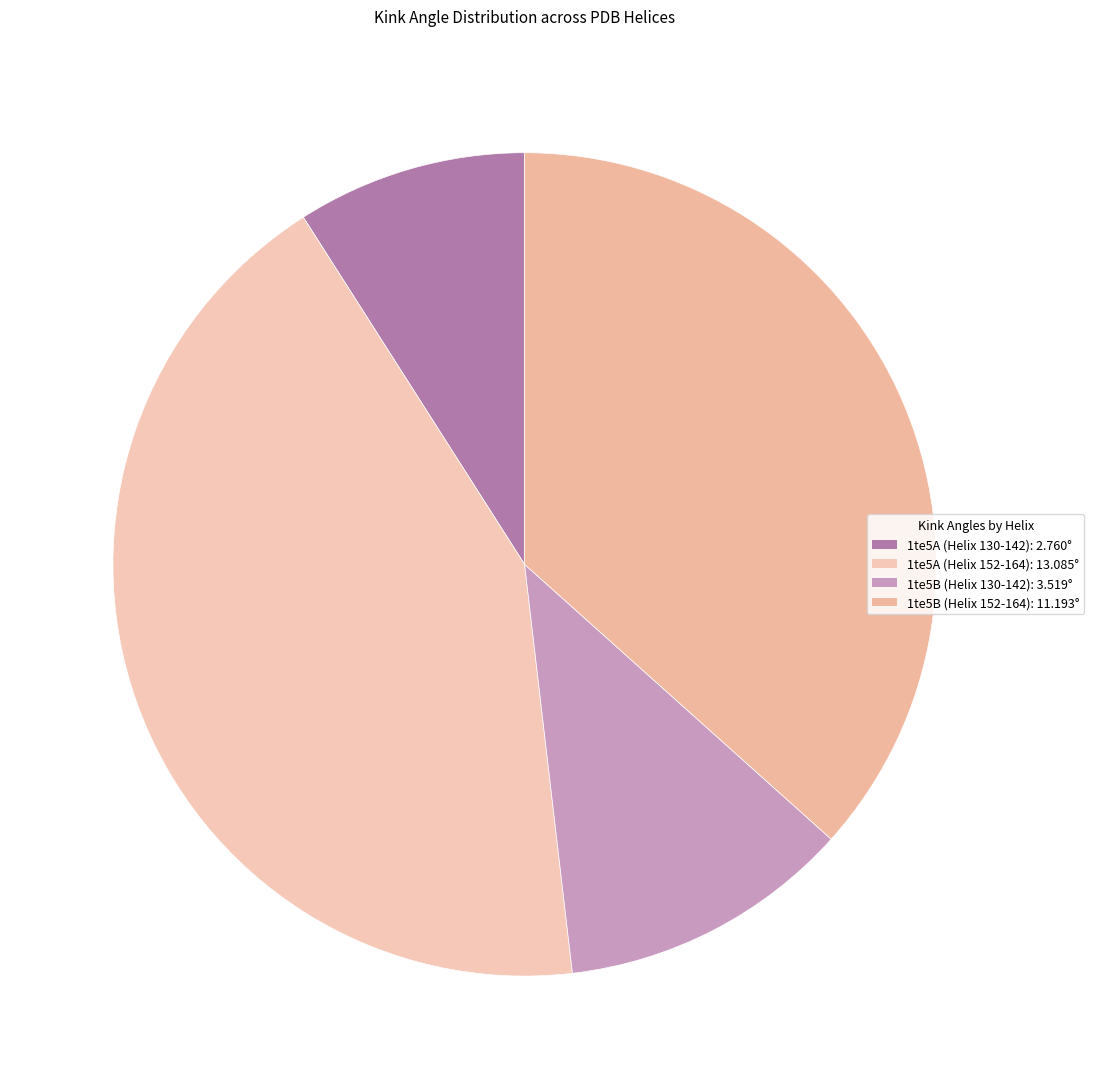

To the nearest percent, what is the average slice percentage?

25%